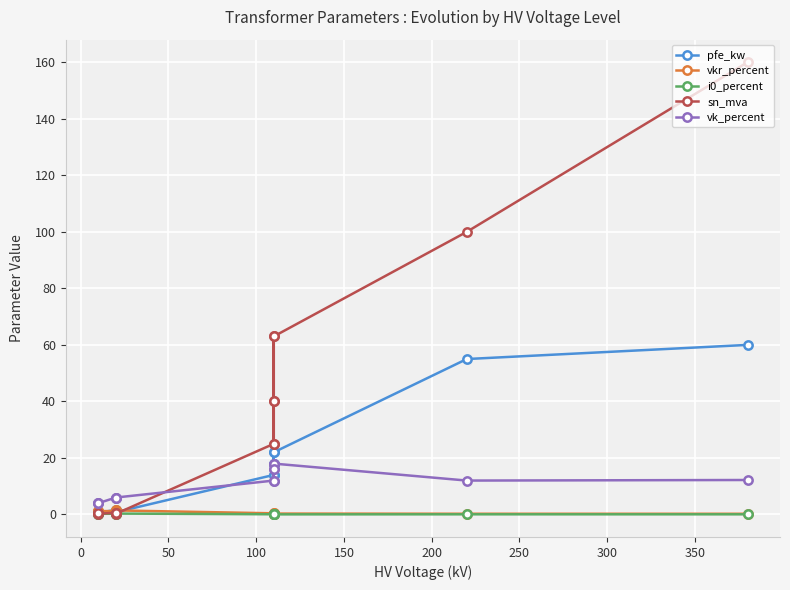

What is the average value of the i0_percent series?

0.1